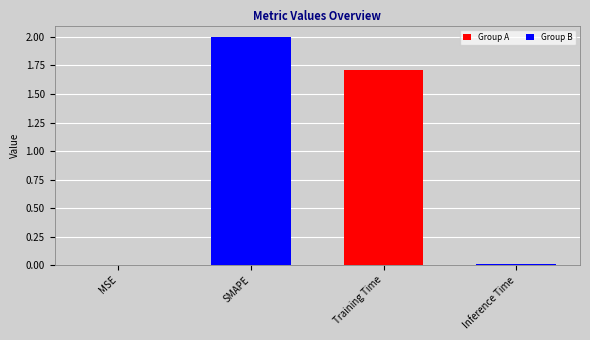

What is the change in value from Training Time to Inference Time?

-1.7